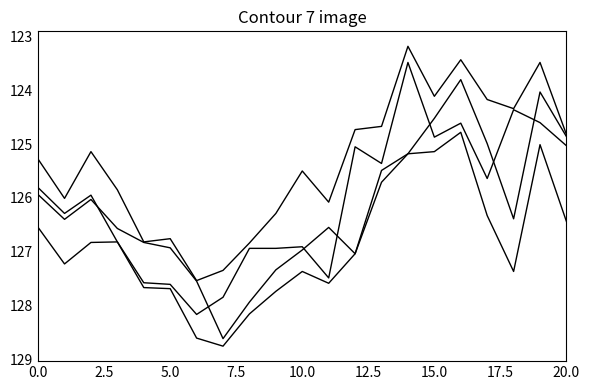

Does the chart display data point markers on the line(s)?

No